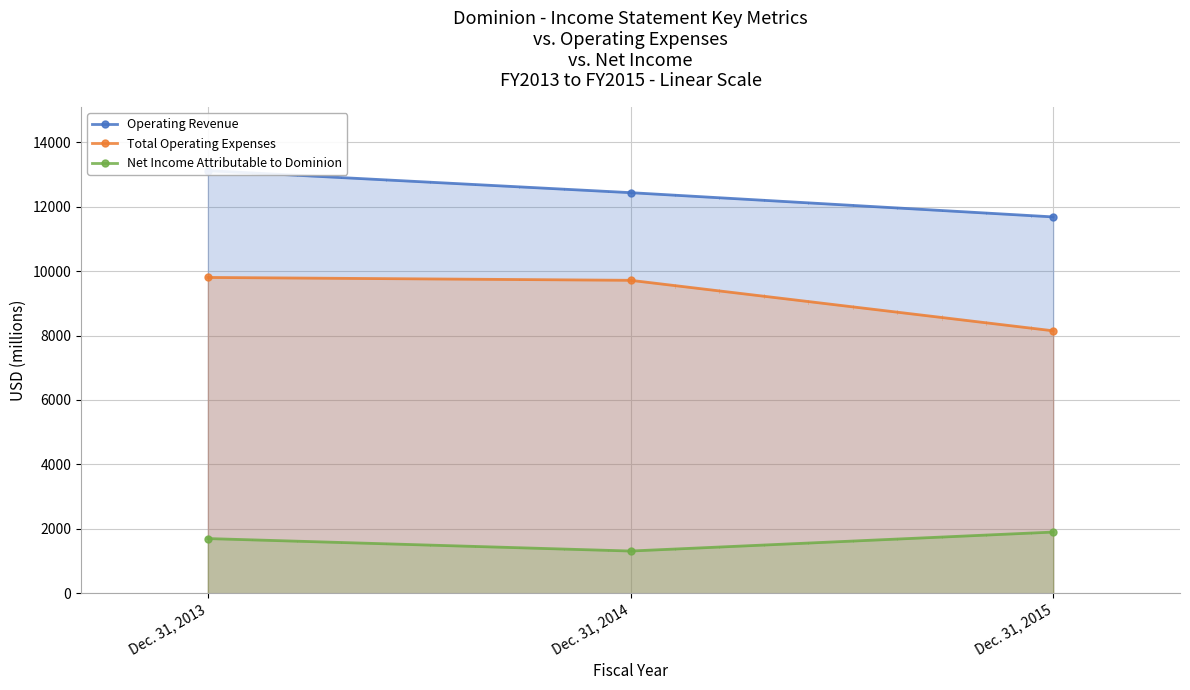

What is the average value of the Net Income Attributable to Dominion series?

1635